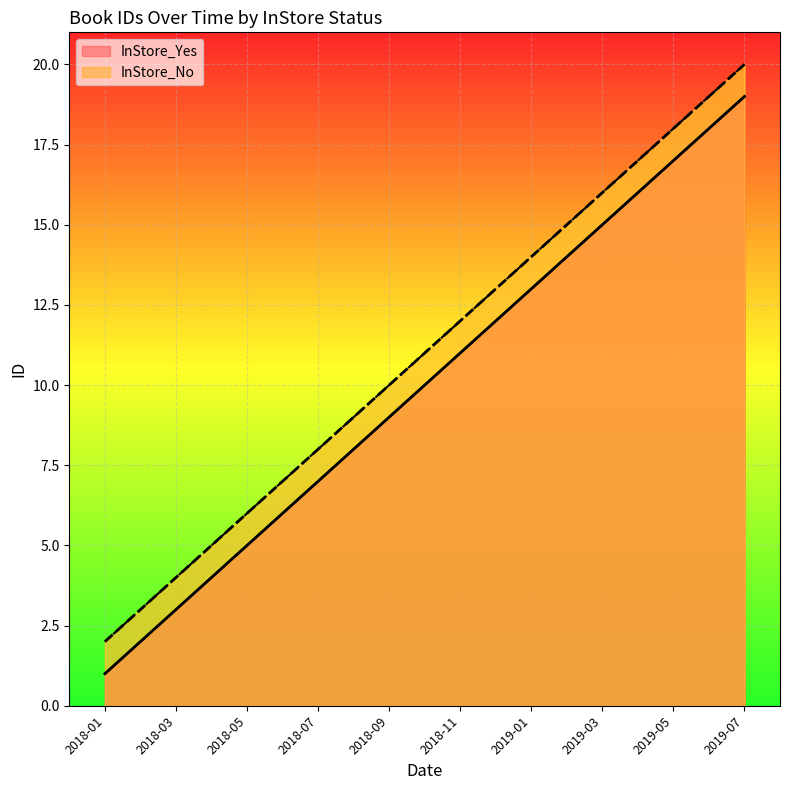

Reading left to right, extract all data points from this chart.

InStore_Yes: 1	3	5	7	9	11	13	15	17	19
InStore_No: 2	4	6	8	10	12	14	16	18	20